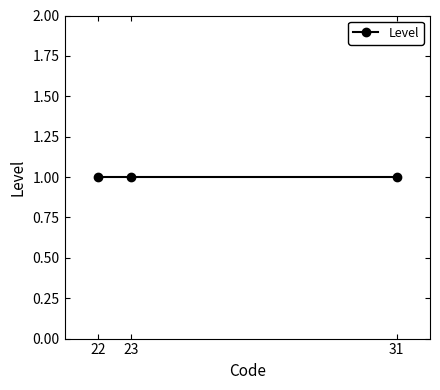

List the labels in order of value, largest first.

1, 1, 1